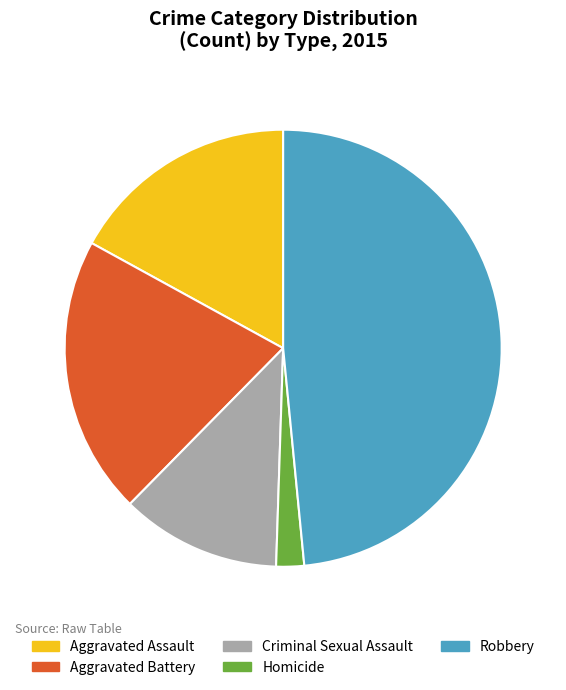

Is it true that Homicide is 2% of the pie?

True